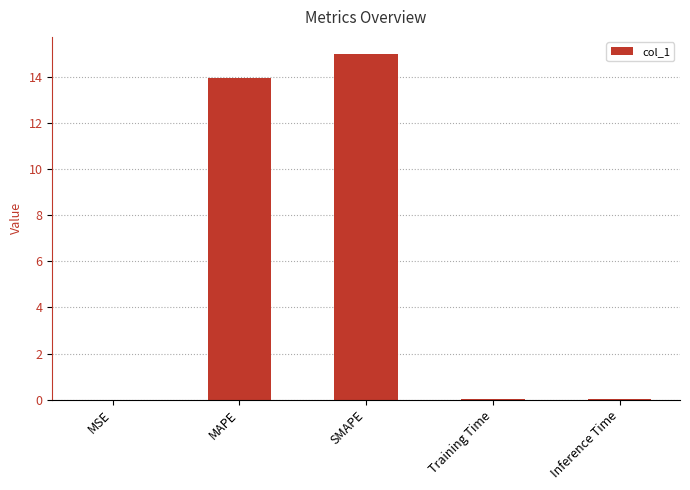

What is the average value?

5.8